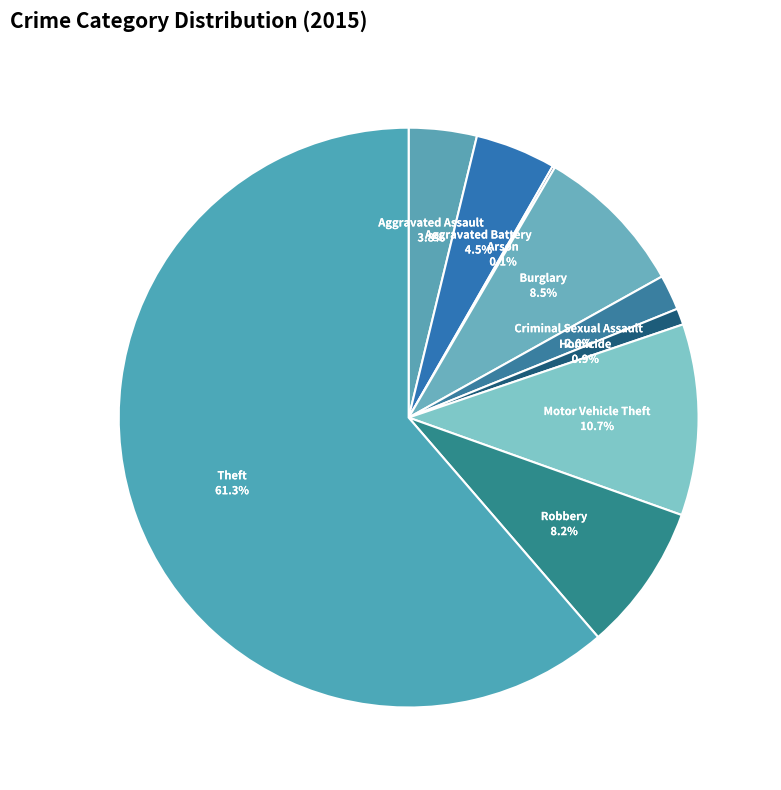

Which category has the smallest portion of the pie?

Arson